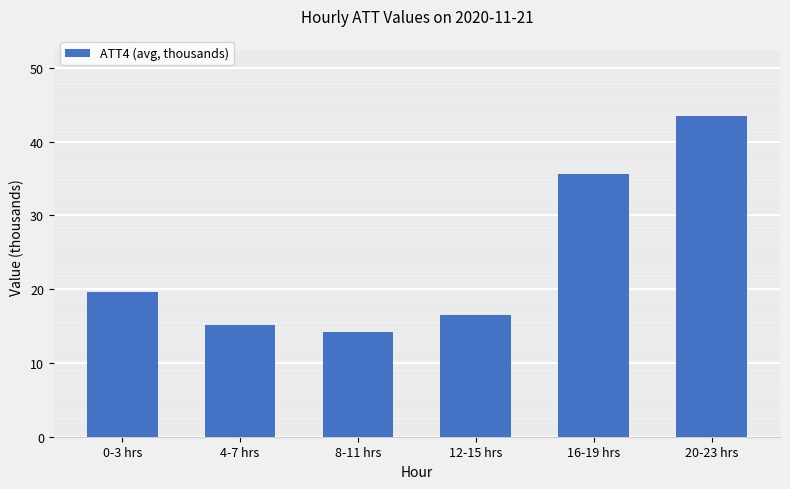

Which label corresponds to the largest value in the chart?

20-23 hrs